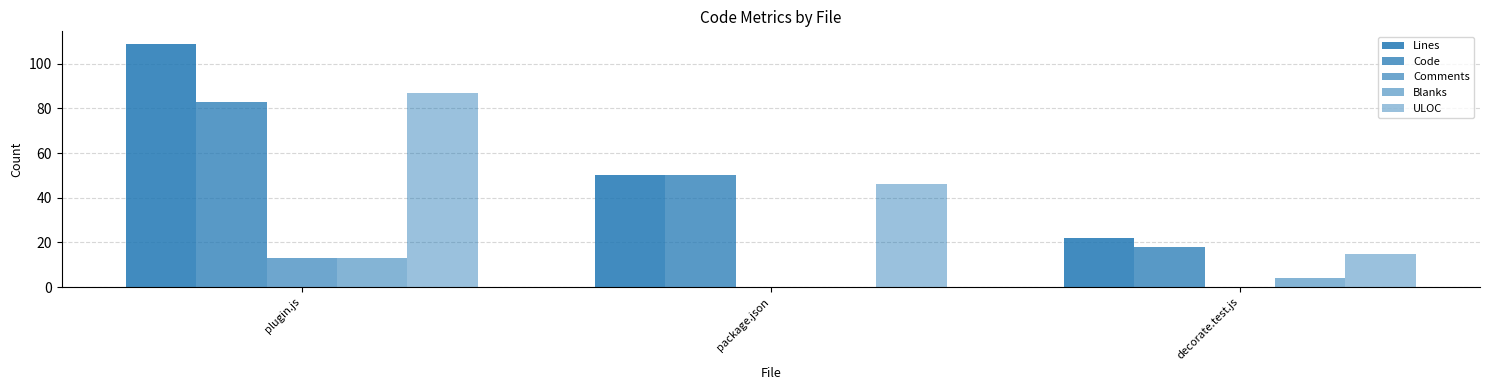

What is the sum of all Comments values?

13